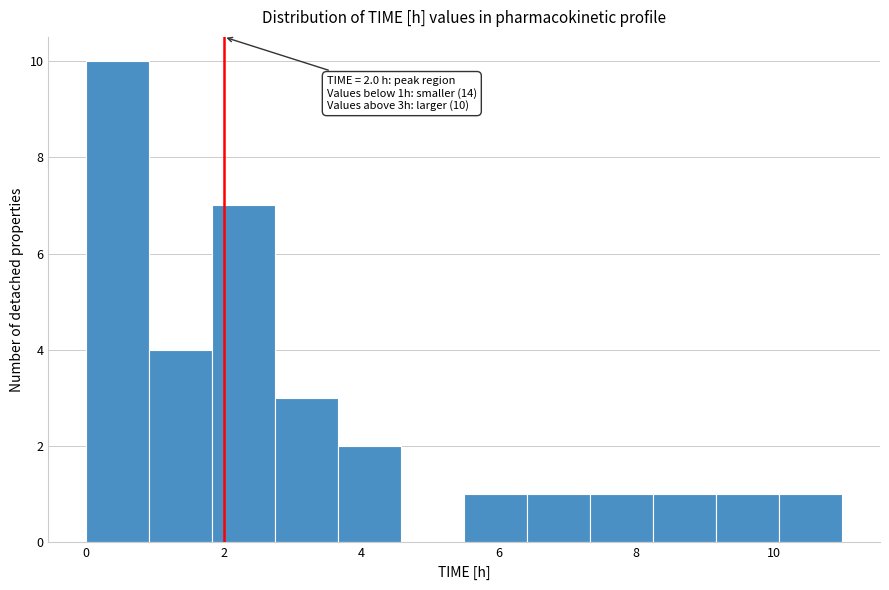

Over which range of the x-axis is the bar tallest?

0.0 to 1.0